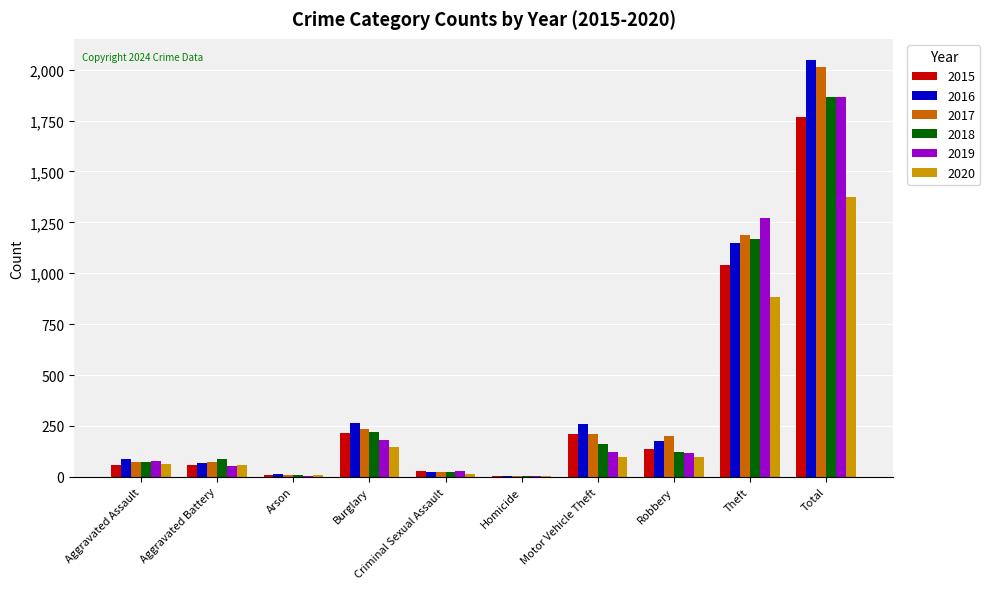

The 2018 series shows 72 at Aggravated Assault. True or false?

True